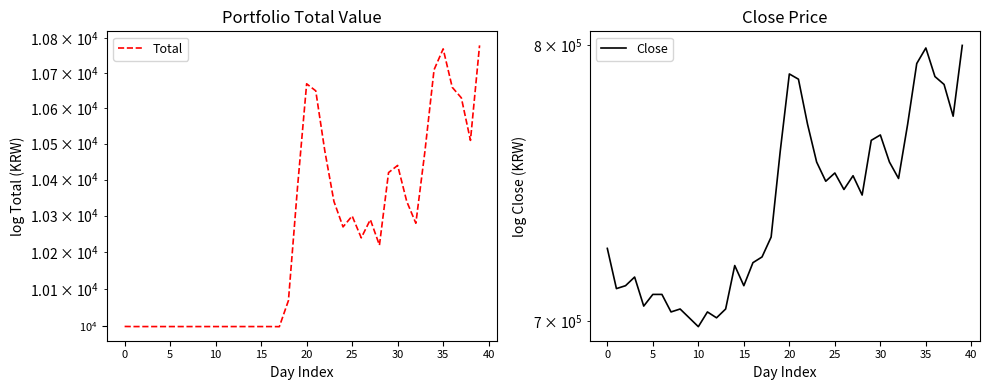

What is the sum of all Total values?

409903.3